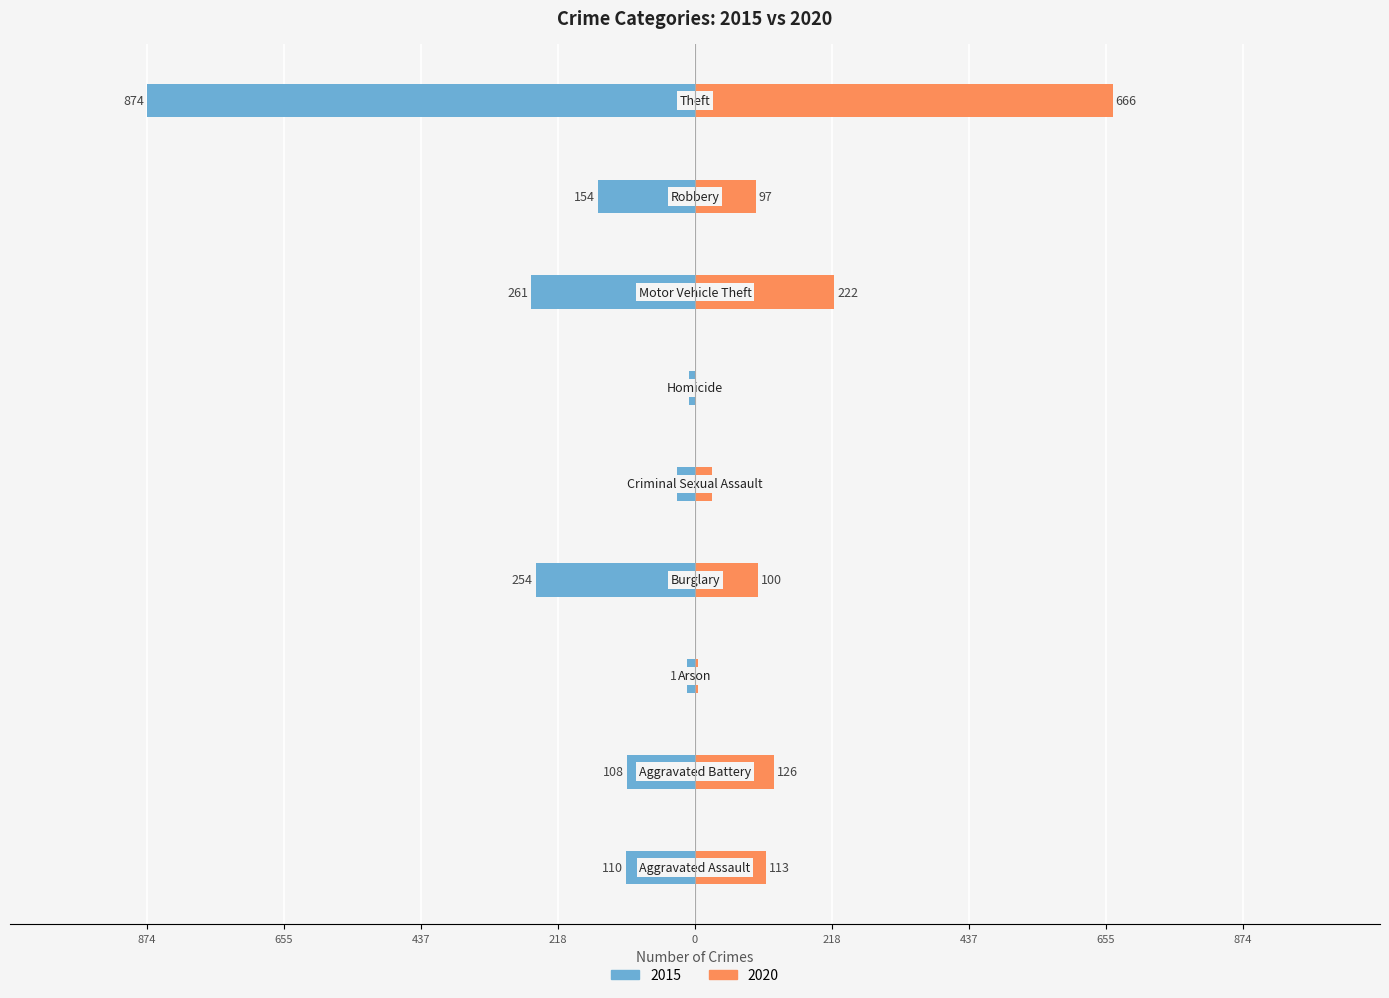

What is the value of the 2020 bar at the 2nd from the left?

126